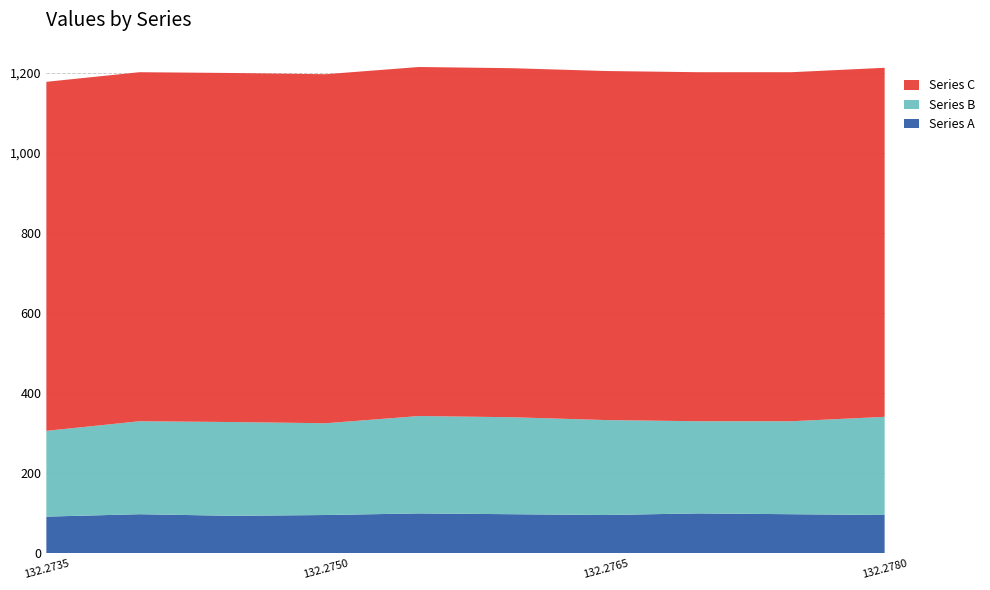

Reading left to right, extract all data points from this chart.

Series A: 132.2735=92.0	132.274=98.0	132.2745=94.0	132.275=96.0	132.2755=100.0	132.276=98.0	132.2765=96.0	132.277=100.0	132.2775=98.0	132.278=96.0
Series B: 132.2735=214.0	132.274=232.0	132.2745=234.0	132.275=229.0	132.2755=243.0	132.276=242.0	132.2765=237.0	132.277=230.0	132.2775=232.0	132.278=245.0
Series C: 132.2735=871.0	132.274=871.0	132.2745=871.0	132.275=871.0	132.2755=871.0	132.276=871.0	132.2765=871.0	132.277=871.0	132.2775=871.0	132.278=871.0